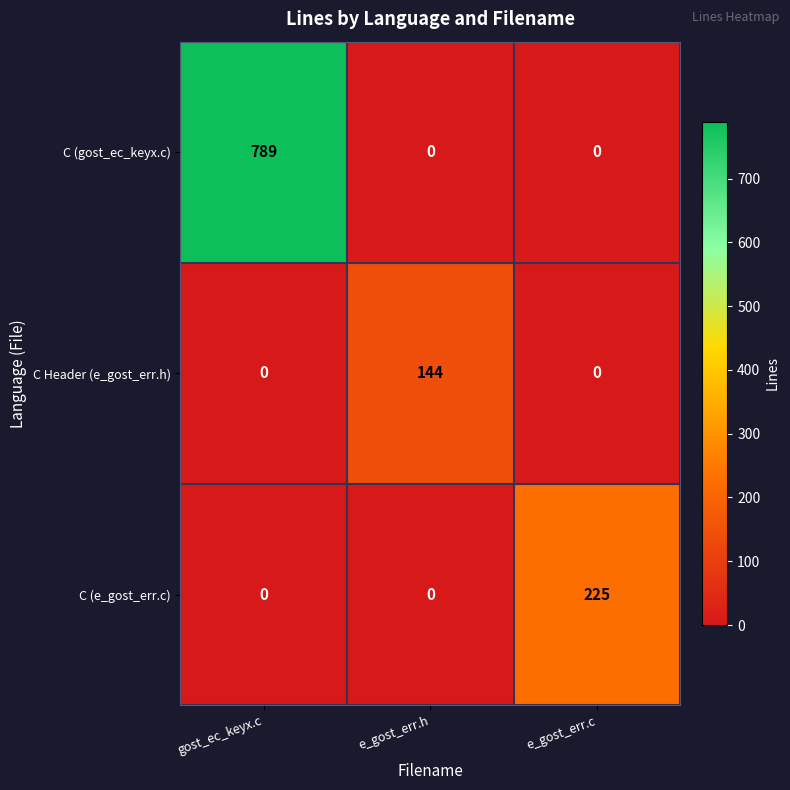

The value of C (e_gost_err.c) at e_gost_err.c is 306. True or false?

False